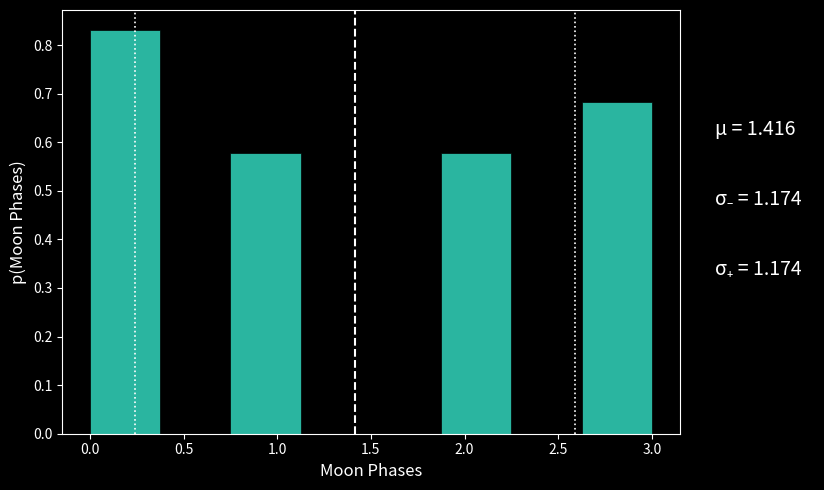

Reading left to right, transcribe this chart: for each bar, give the range it covers on the x-axis and its height. Neither the bar edges nor the heights are printed on the chart, so give them approximately, as read against the axes.

0.000 to 0.375: 0.83
0.375 to 0.750: 0
0.750 to 1.125: 0.58
1.125 to 1.500: 0
1.500 to 1.875: 0
1.875 to 2.250: 0.58
2.250 to 2.625: 0
2.625 to 3.000: 0.68